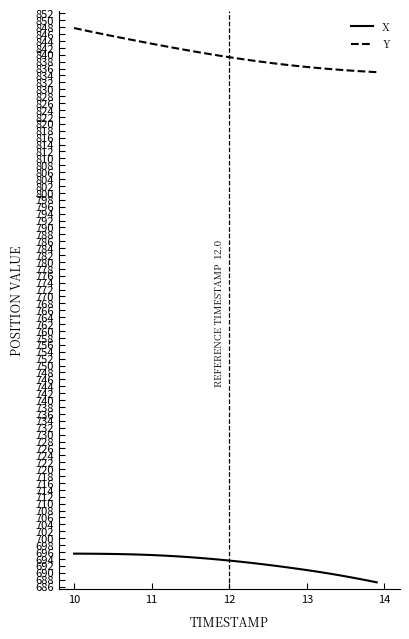

How many lines are shown in the chart?

2